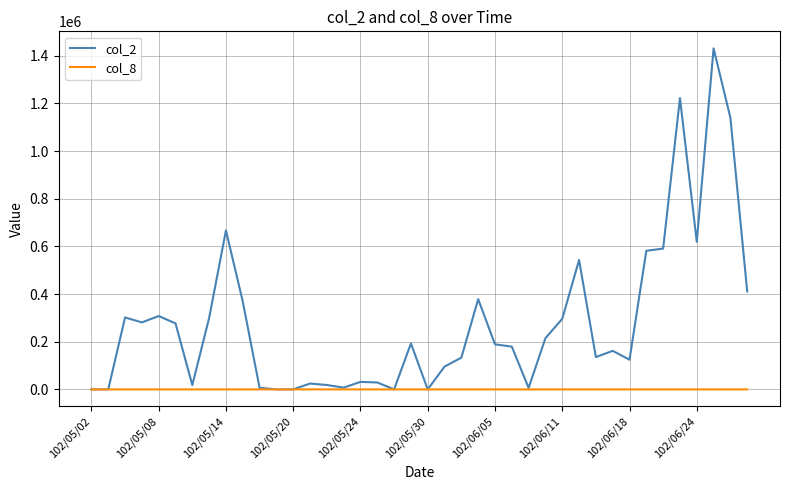

Is this an area chart (filled region under the line)?

No